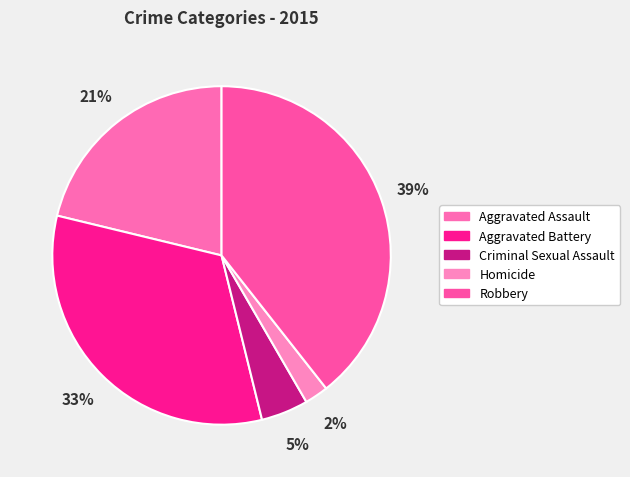

Which category has the smallest portion of the pie?

Homicide